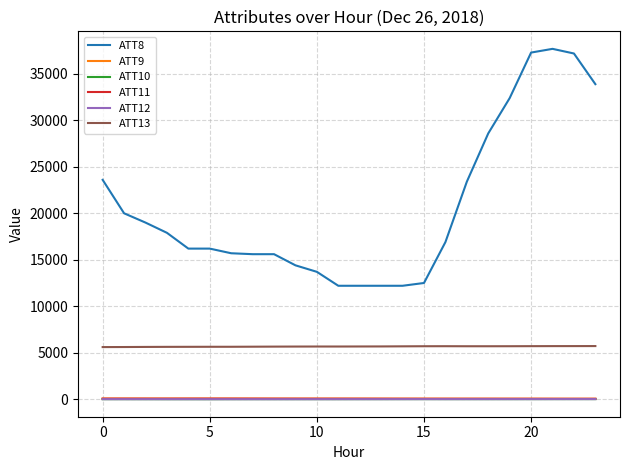

True or false: ATT10 and ATT13 cross at least once.

False